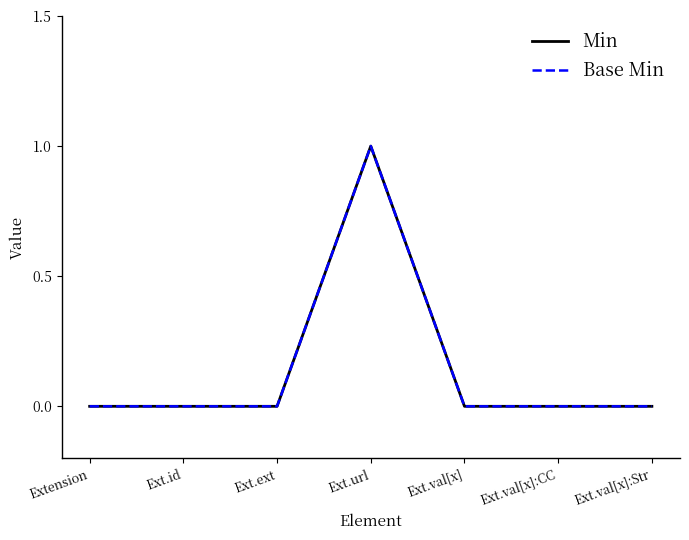

True or false: Base Min and Min intersect in this chart.

False